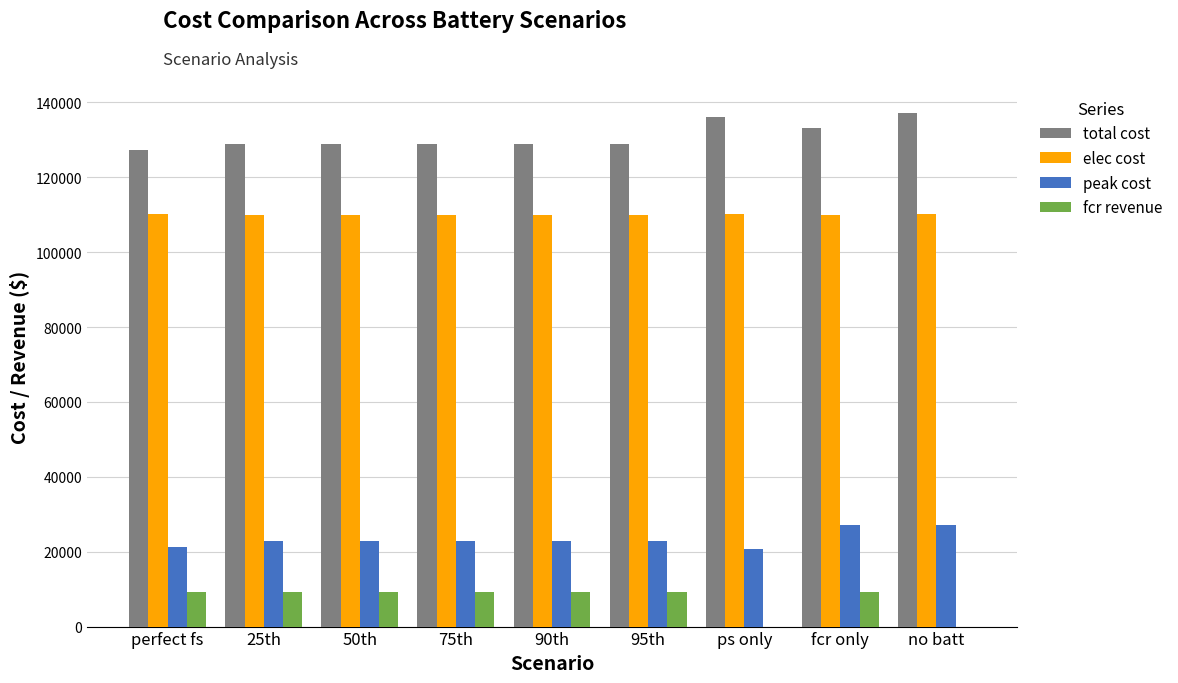

Which category has the highest value across all series?

no batt